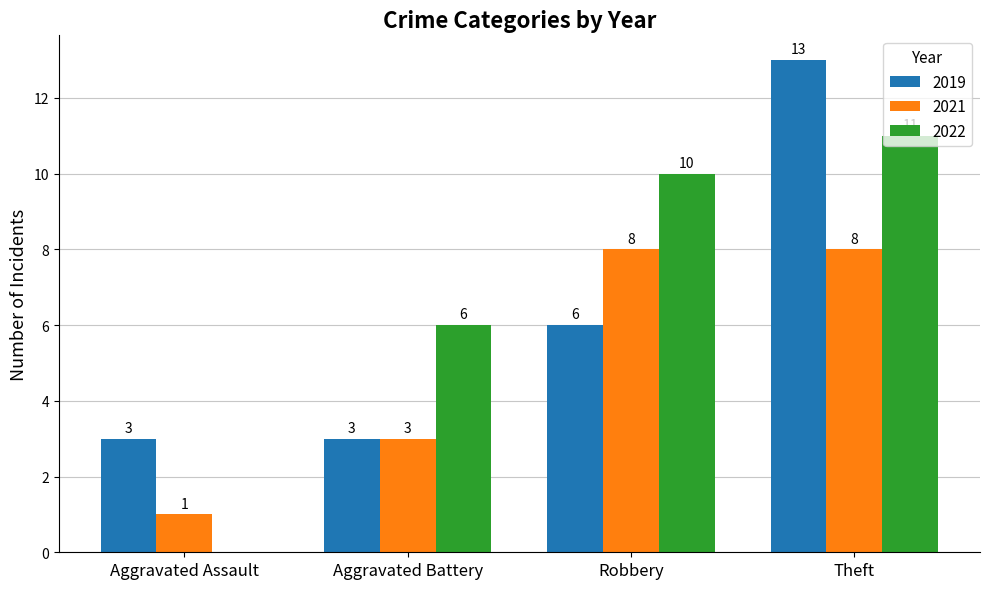

What is the maximum value shown in the chart?

13